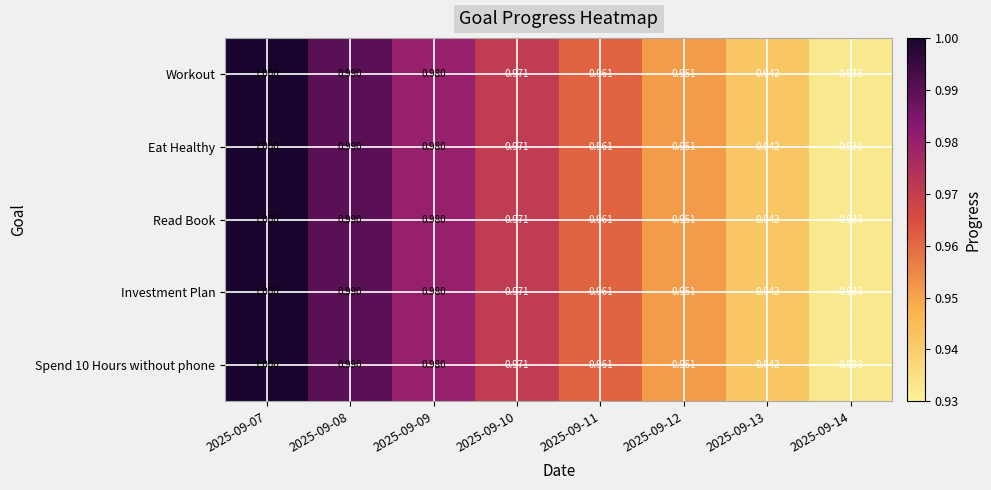

Is the value of Investment Plan at 2025-09-11 greater than the value of Read Book at 2025-09-12?

Yes